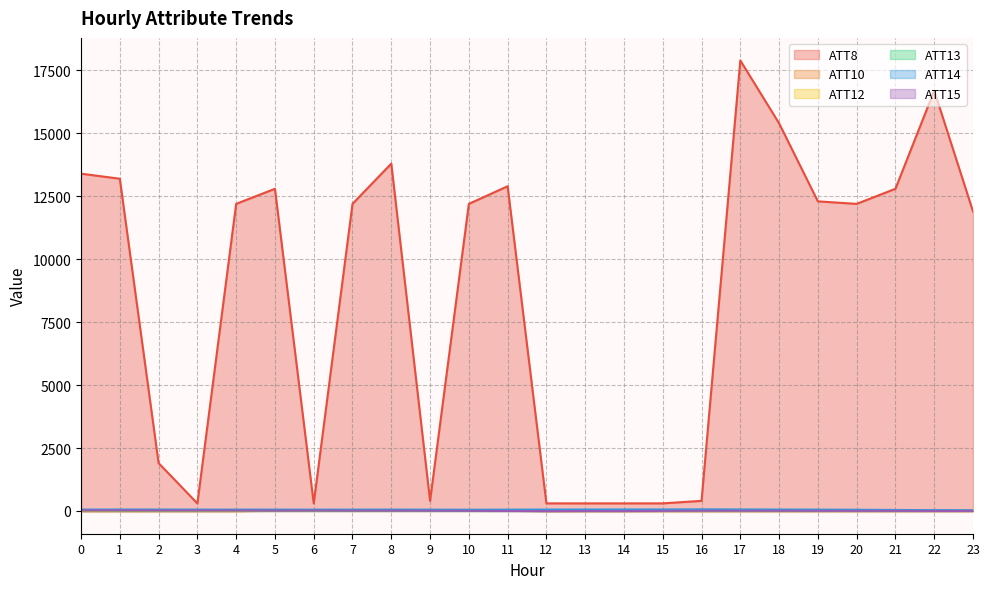

What is the sum of the ATT12 values at 8 and 19?

17.7